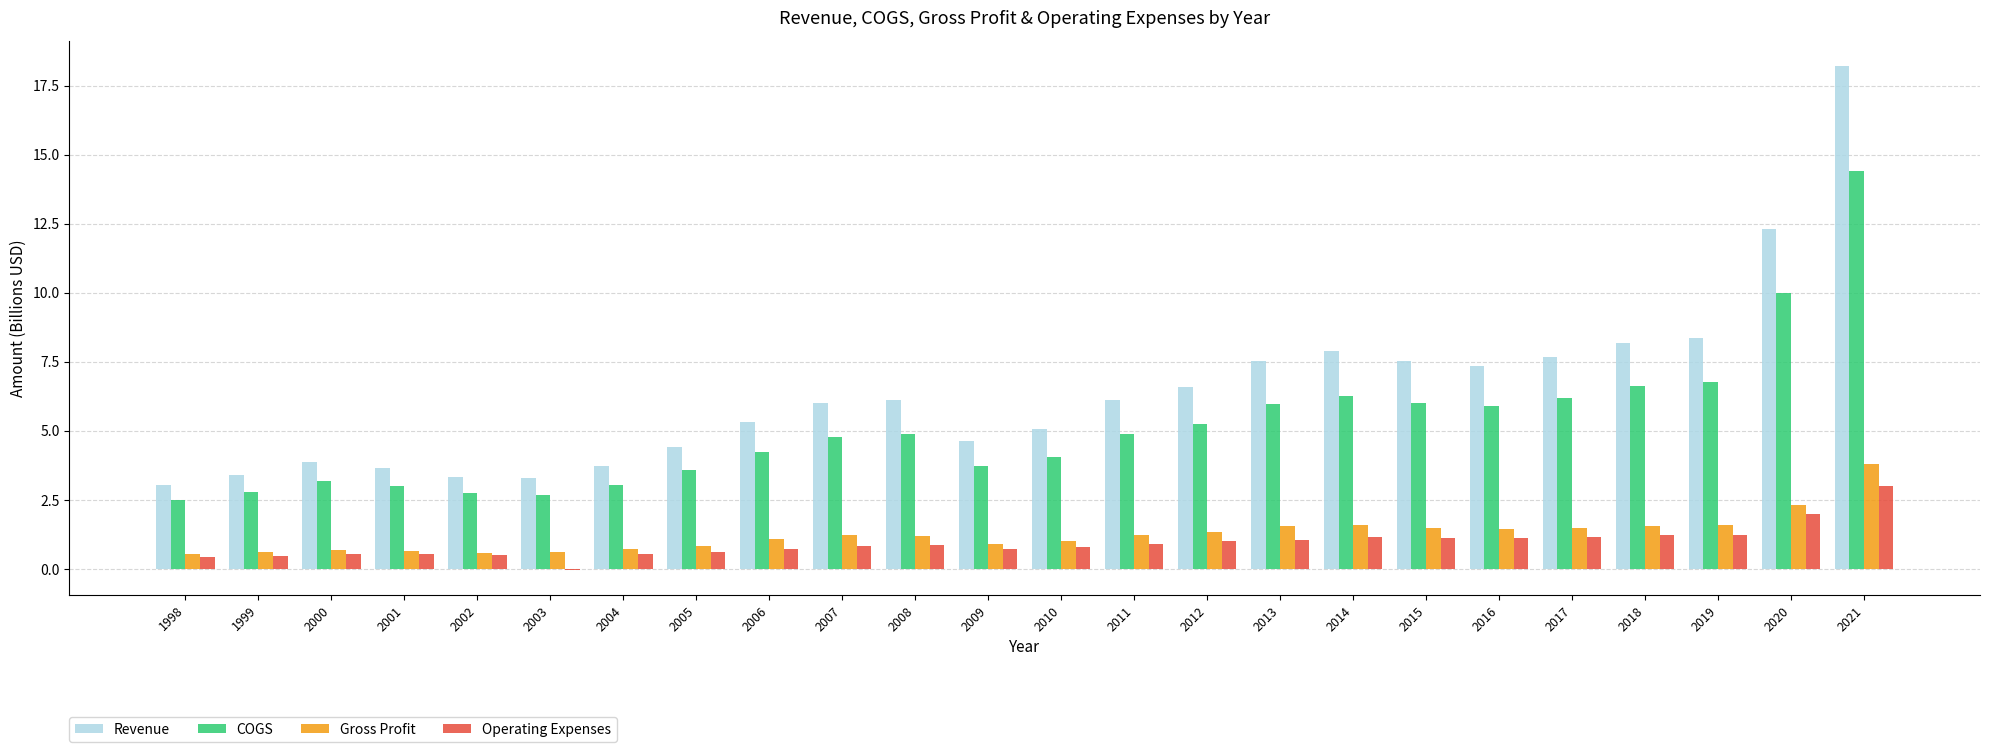

What is the sum of all COGS values?

123.5